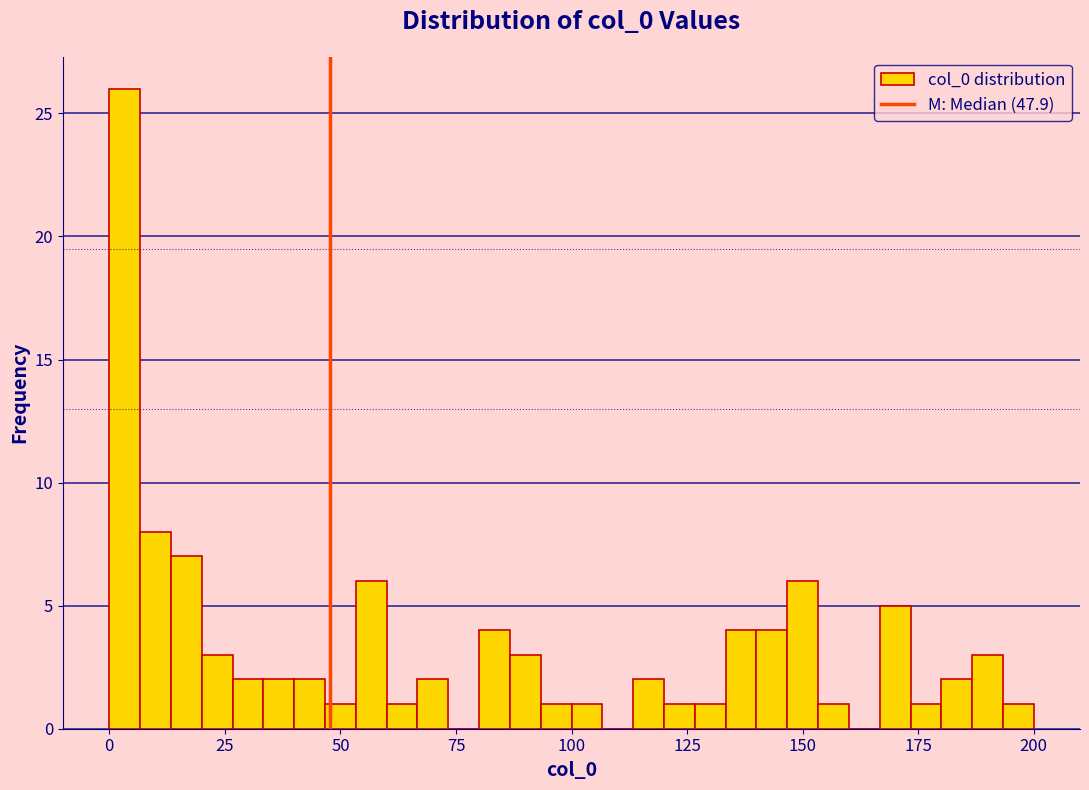

Read against the x-axis, roughly where is the centre of the tallest bar?

5